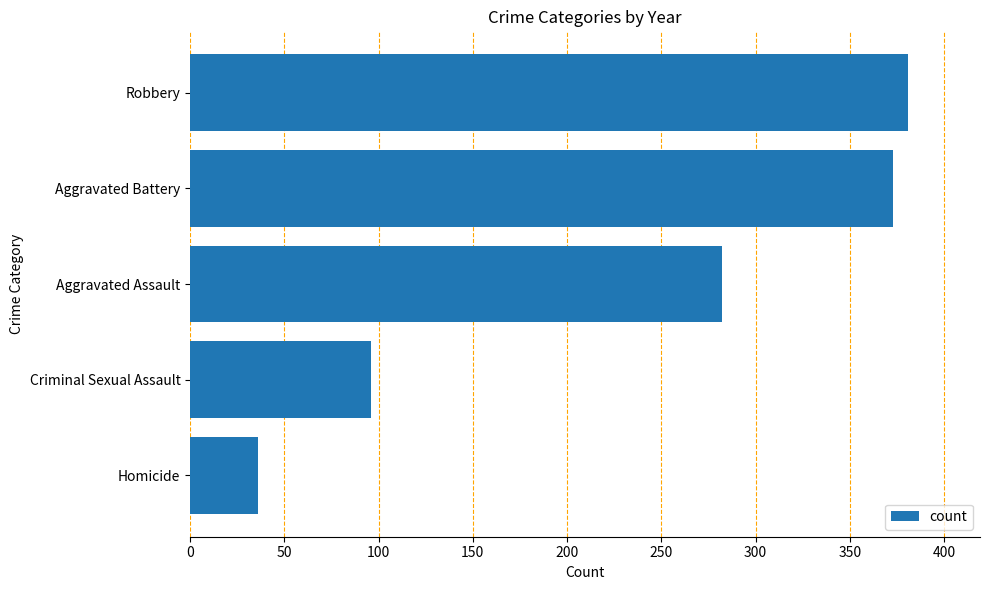

Which label corresponds to the smallest value in the chart?

Homicide